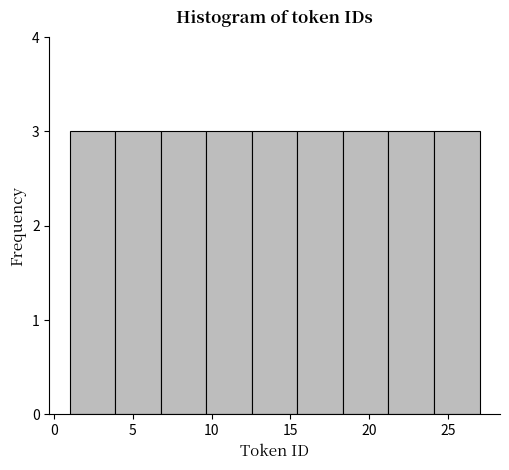

Reading left to right, list every bar in this chart as the range it spans on the x-axis followed by its height. Neither the bar edges nor the heights are printed on the chart, so give them approximately, as read against the axes.

1.0 to 4.0: 3
4.0 to 7.0: 3
7.0 to 9.5: 3
9.5 to 12.5: 3
12.5 to 15.5: 3
15.5 to 18.5: 3
18.5 to 21.0: 3
21.0 to 24.0: 3
24.0 to 27.0: 3